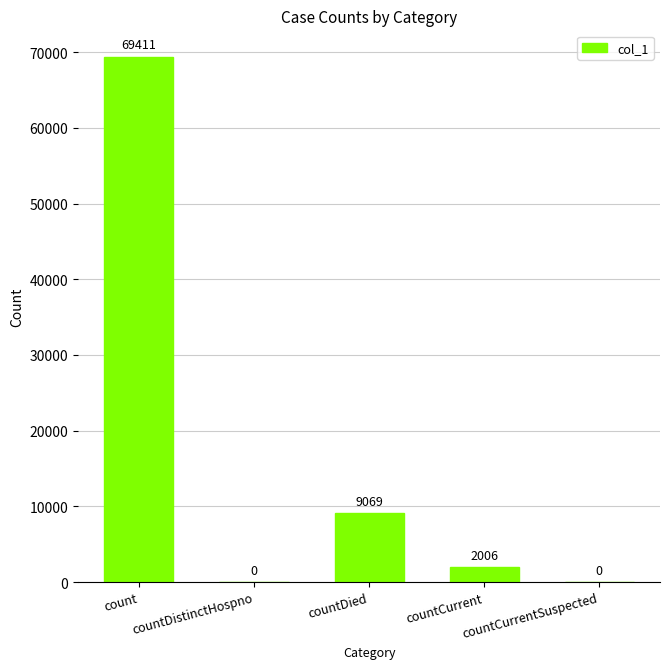

Where is the data nearest to the value 34705?

countDied